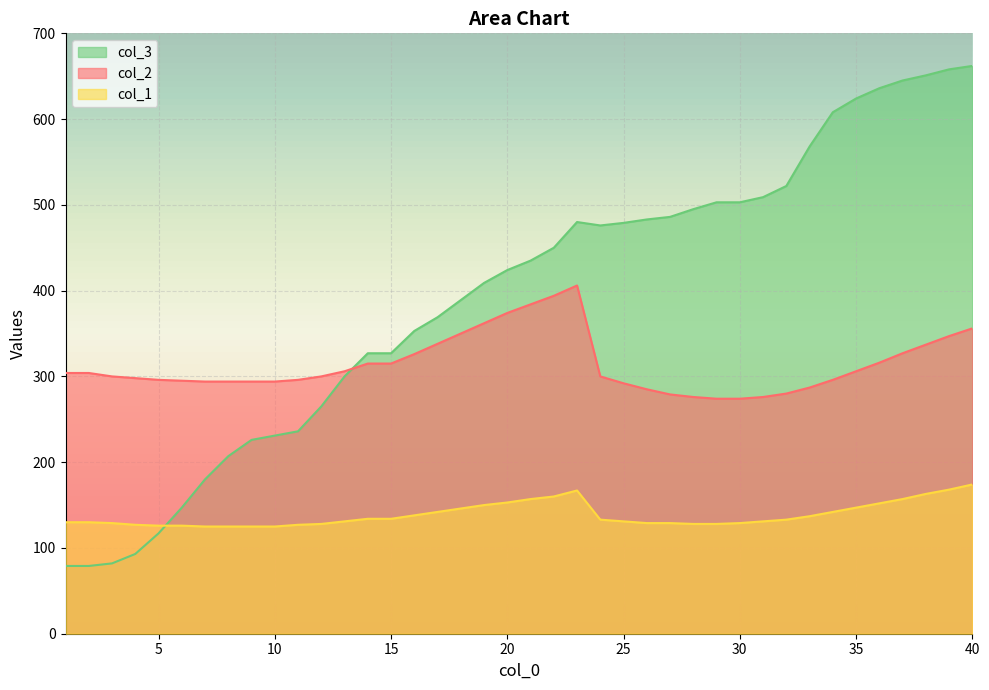

At which category is the sum across all series the highest?

40